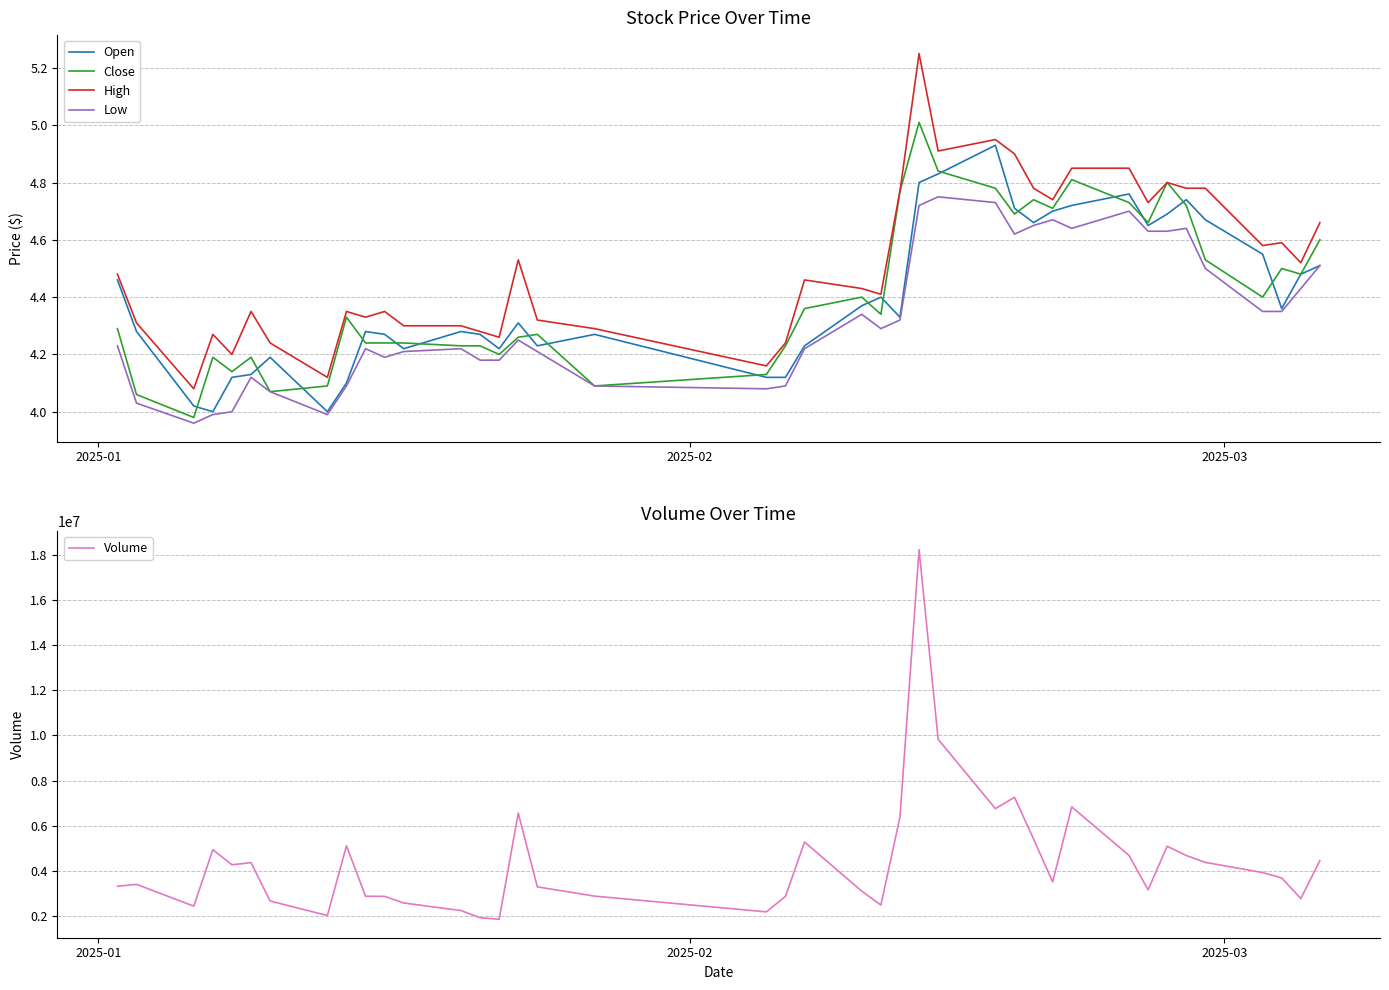

What is the maximum value for Volume?

18219177.7